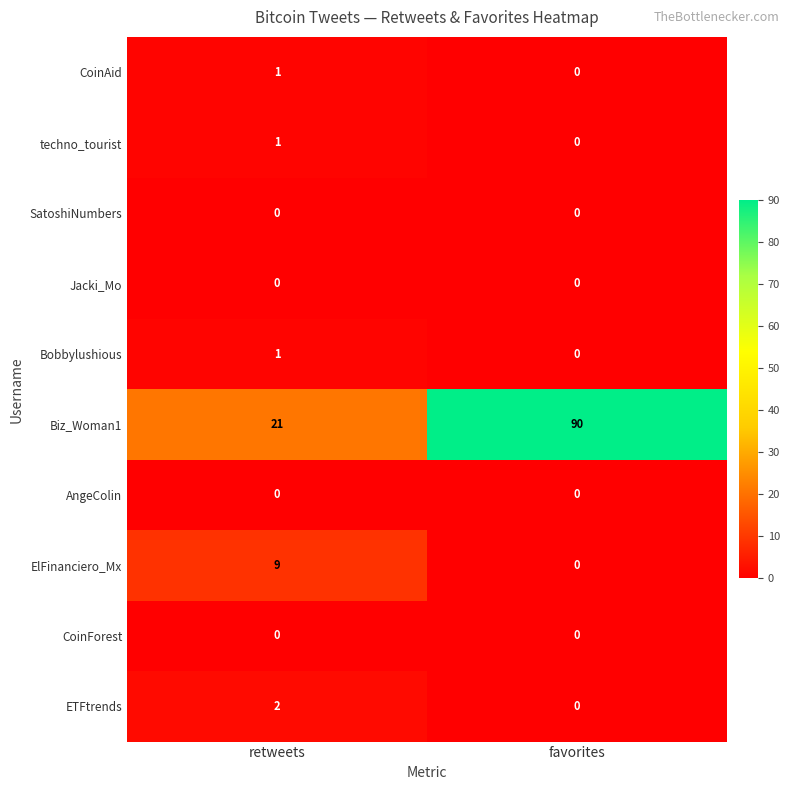

Rank the categories by CoinAid value from lowest to highest.

favorites, retweets